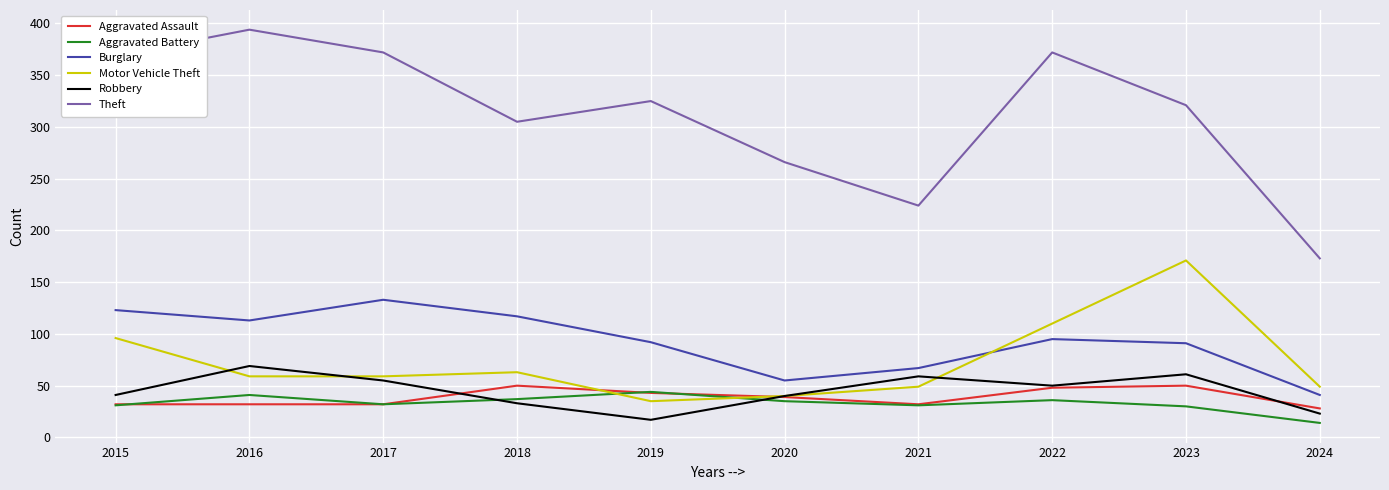

What is the difference between the maximum and minimum values in the Theft series?

221